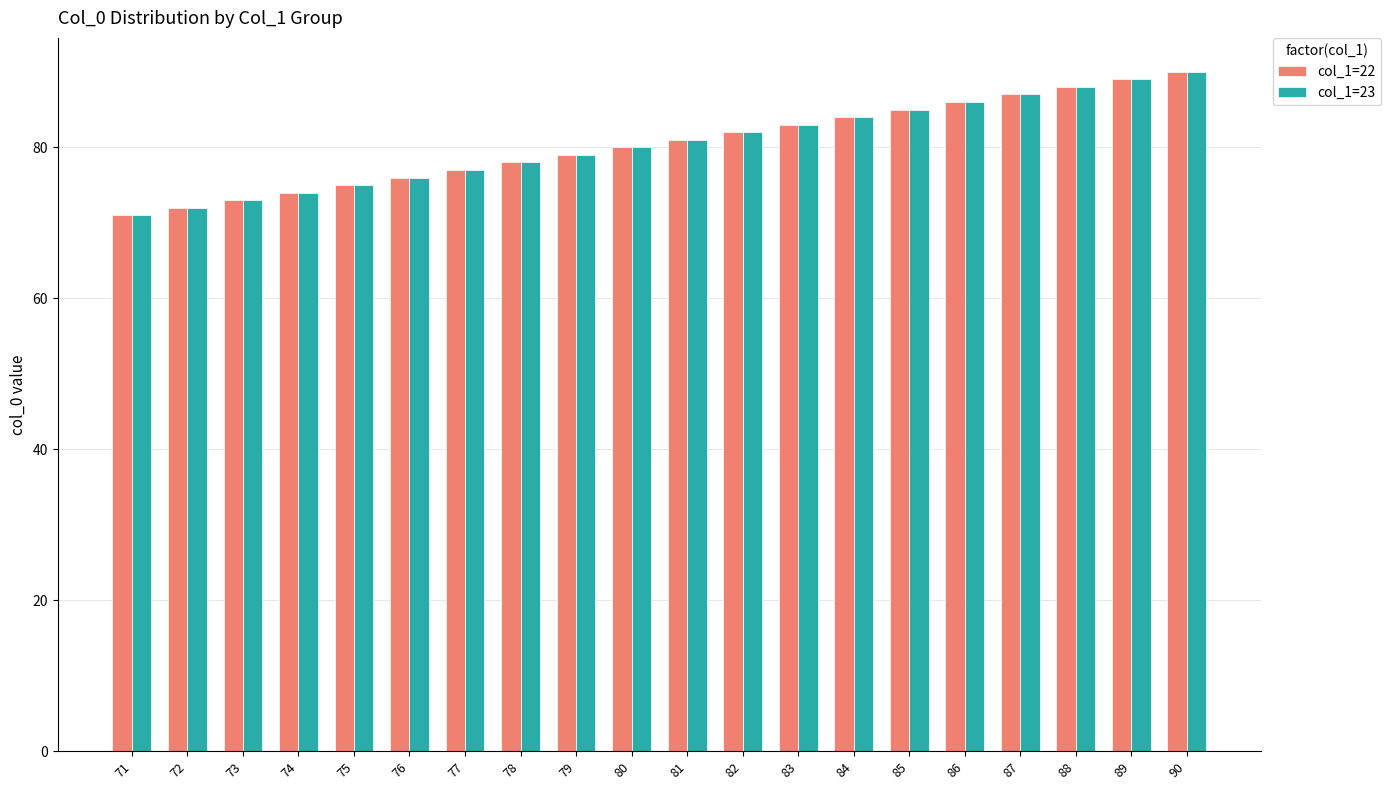

True or false: col_1=23 has a value of 87 at 87.

True